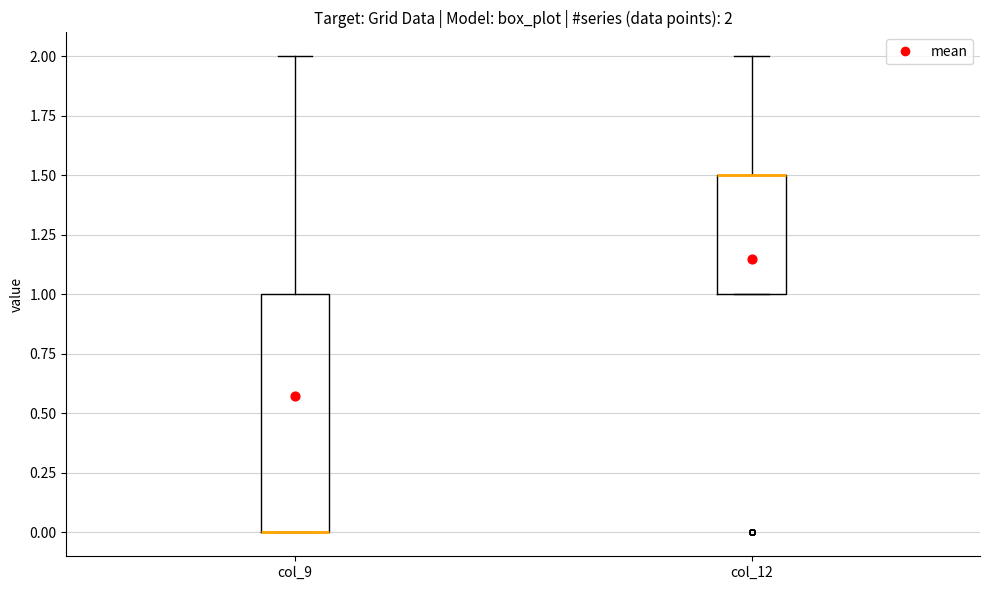

Which box is the tallest, from its lower edge to its upper edge?

col_9